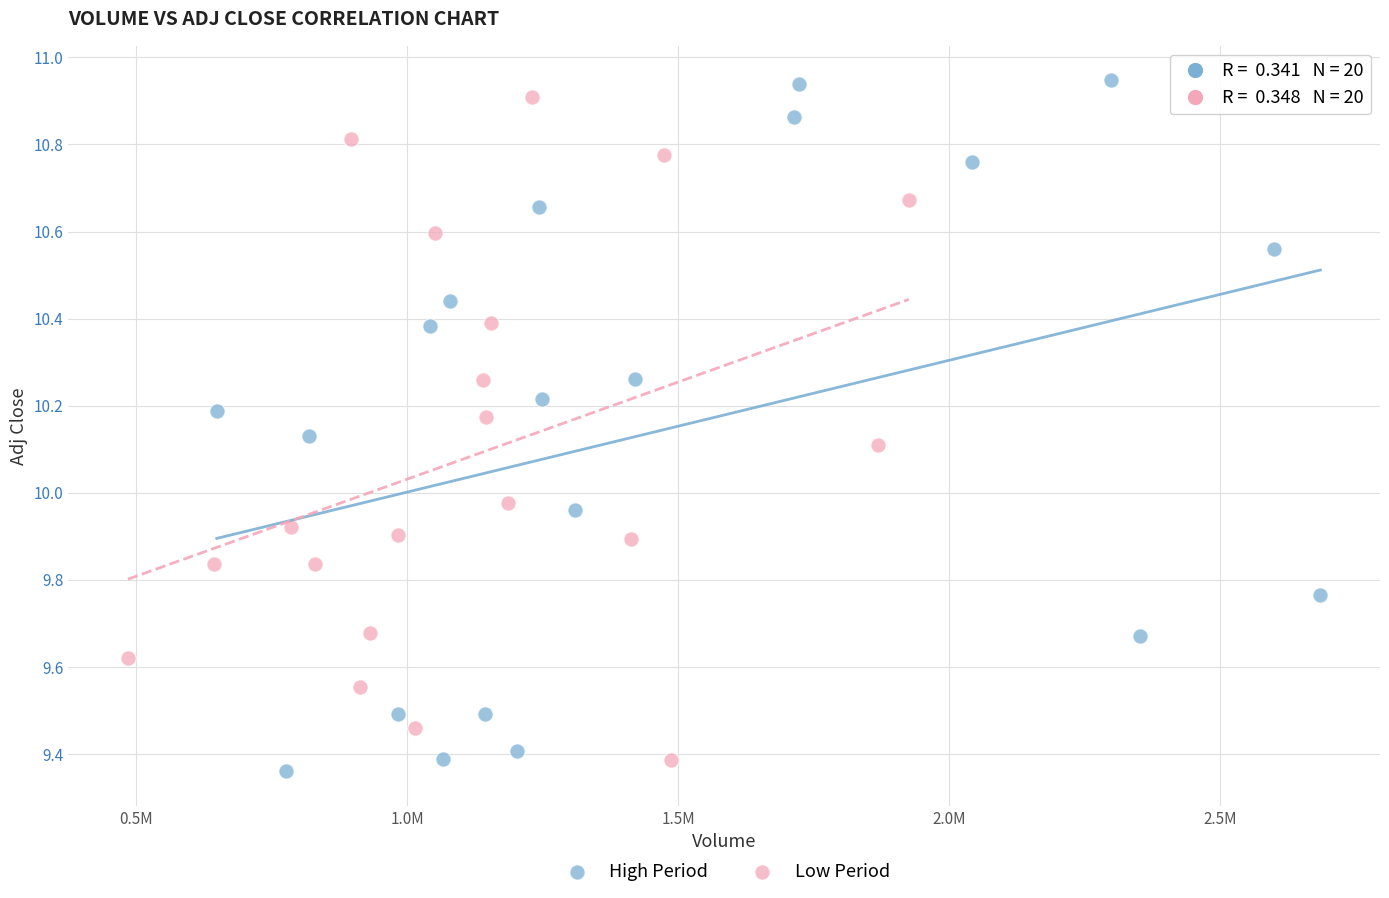

Which series has the widest spread of Y values?

High Period